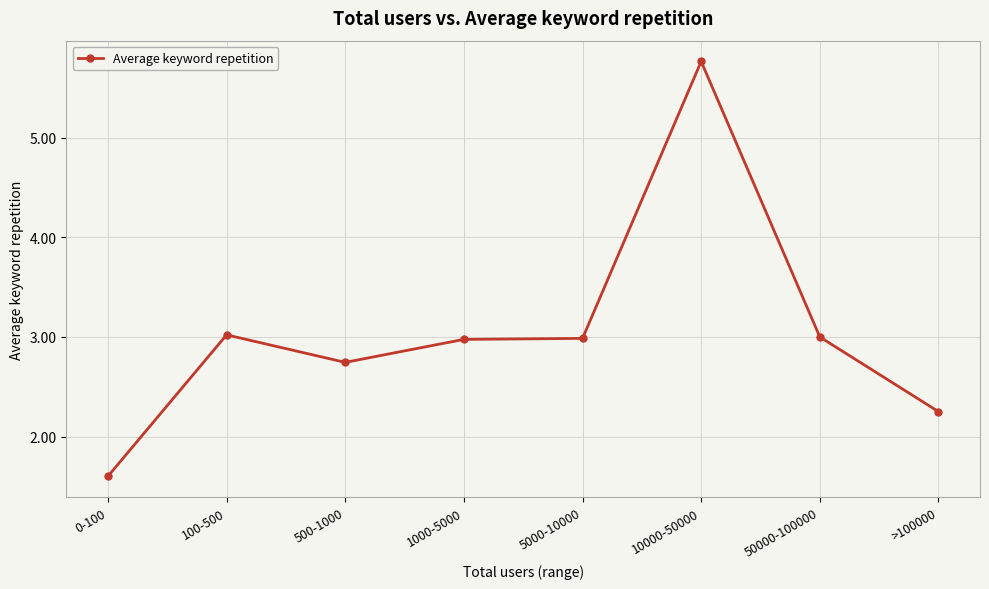

Count the number of values greater than 2.

7